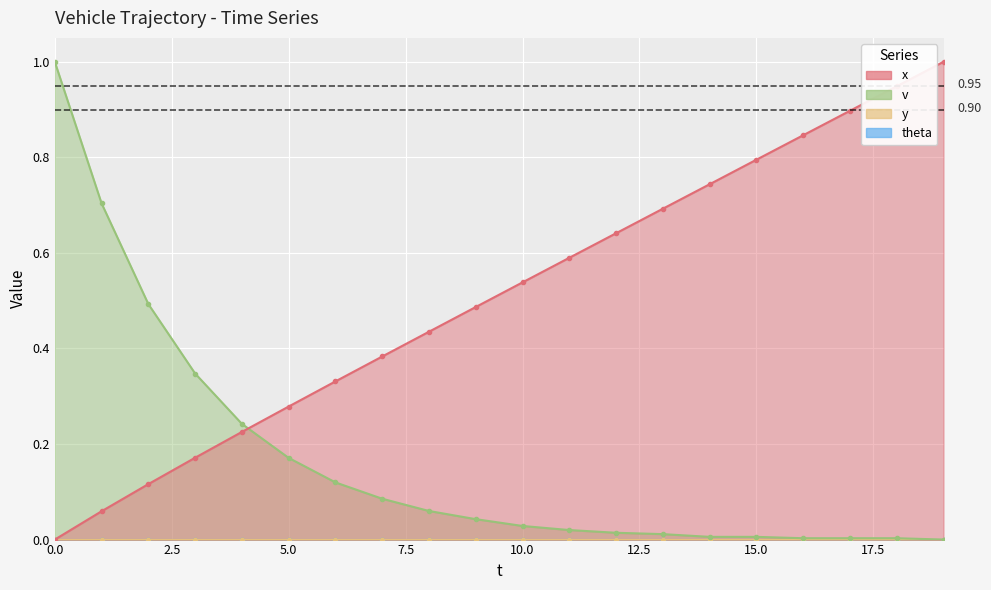

Reading right to left, list all the values displayed in this chart.

x: 1.0	0.9	0.9	0.8	0.8	0.7	0.7	0.6	0.6	0.5	0.5	0.4	0.4	0.3	0.3	0.2	0.2	0.1	0.1	0.0
v: 0.0	0.0	0.0	0.0	0.0	0.0	0.0	0.0	0.0	0.0	0.0	0.1	0.1	0.1	0.2	0.2	0.3	0.5	0.7	1.0